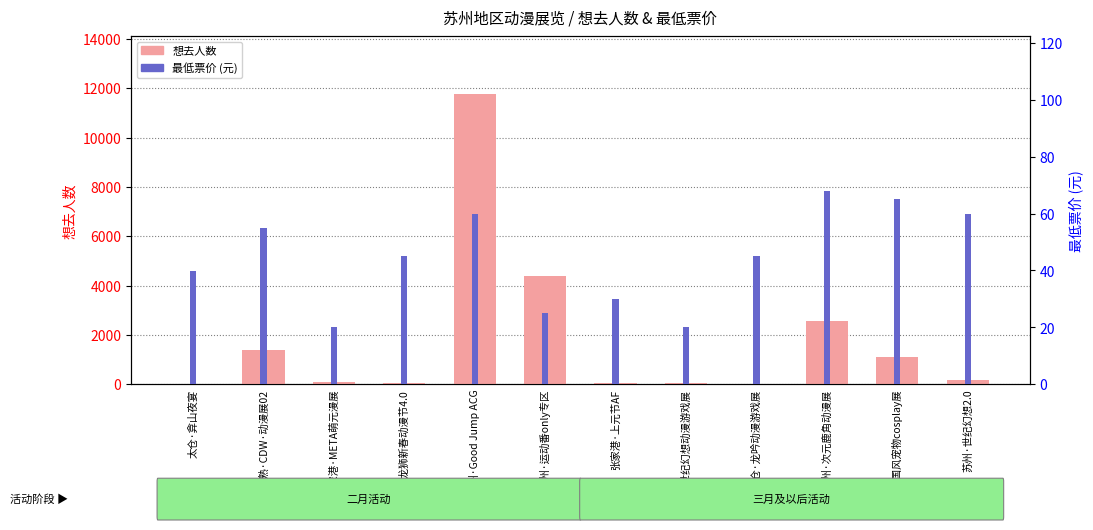

True or false: 最低票价 has a value of 84.5 at 苏州·Good Jump ACG.

False